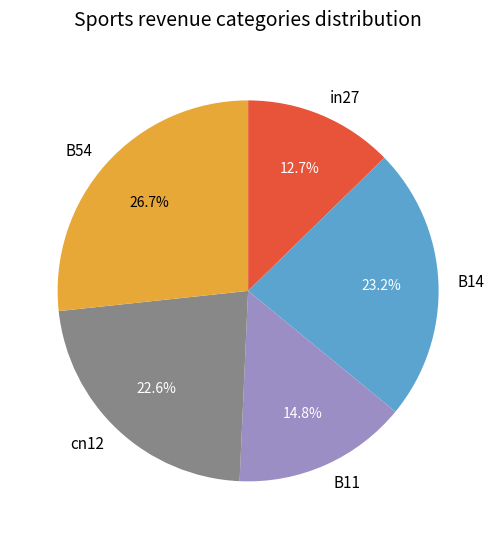

Is B11 the majority of the pie?

No